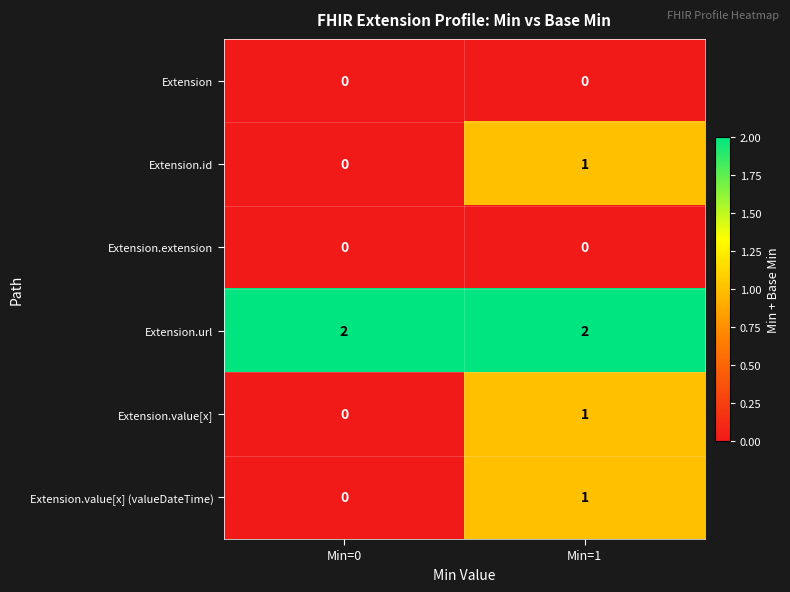

At which category is the sum across all series the highest?

Min=1